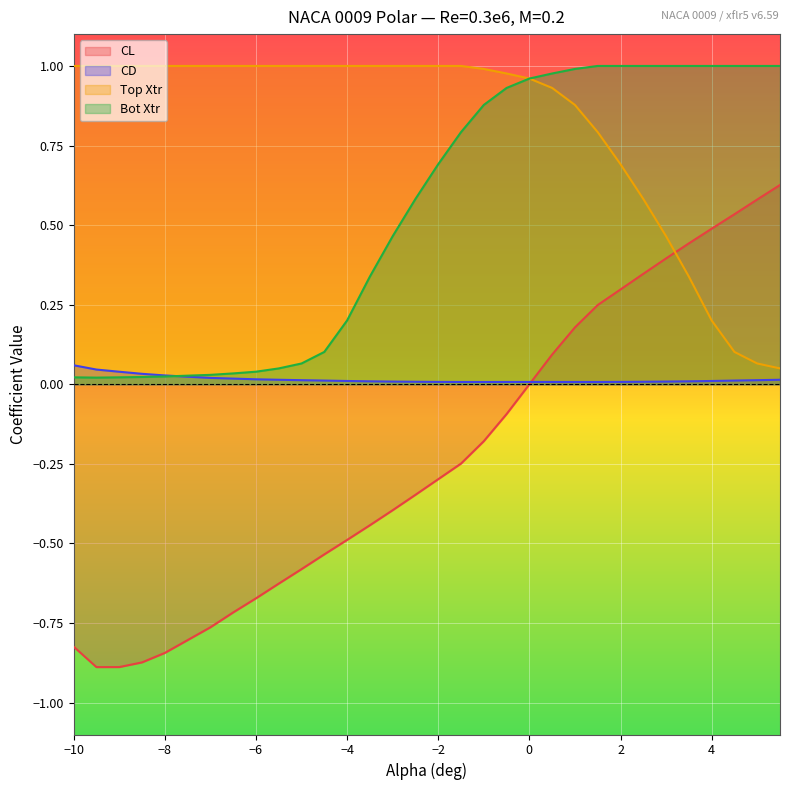

List the series in order of their peak value, highest first.

Top Xtr, Bot Xtr, CL, CD